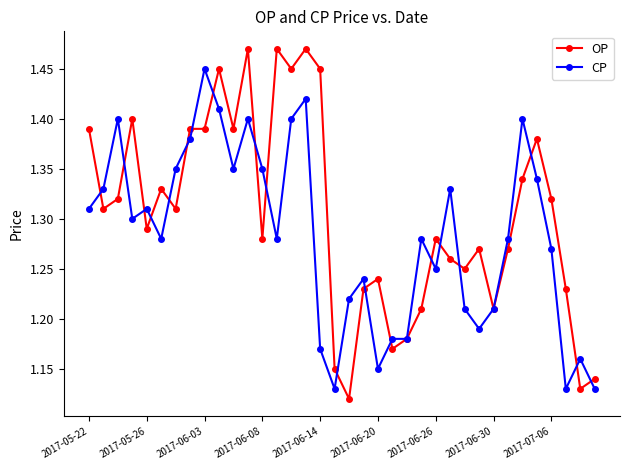

How many CP values are between 1 and 2?

36